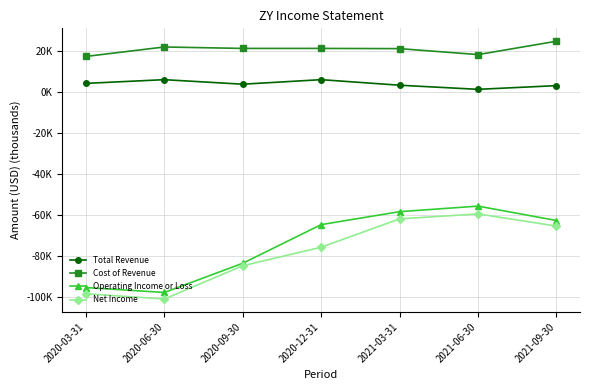

Reading right to left, what are all the values shown in this chart?

Total Revenue: 2021-09-30=3.0	2021-06-30=1.2	2021-03-31=3.2	2020-12-31=5.9	2020-09-30=3.7	2020-06-30=5.9	2020-03-31=4.1
Cost of Revenue: 2021-09-30=24.6	2021-06-30=18.1	2021-03-31=21.0	2020-12-31=21.1	2020-09-30=21.1	2020-06-30=21.8	2020-03-31=17.2
Operating Income or Loss: 2021-09-30=-62.6	2021-06-30=-55.6	2021-03-31=-58.3	2020-12-31=-64.6	2020-09-30=-83.4	2020-06-30=-97.6	2020-03-31=-95.2
Net Income: 2021-09-30=-65.3	2021-06-30=-59.4	2021-03-31=-61.8	2020-12-31=-75.6	2020-09-30=-84.6	2020-06-30=-100.8	2020-03-31=-98.2